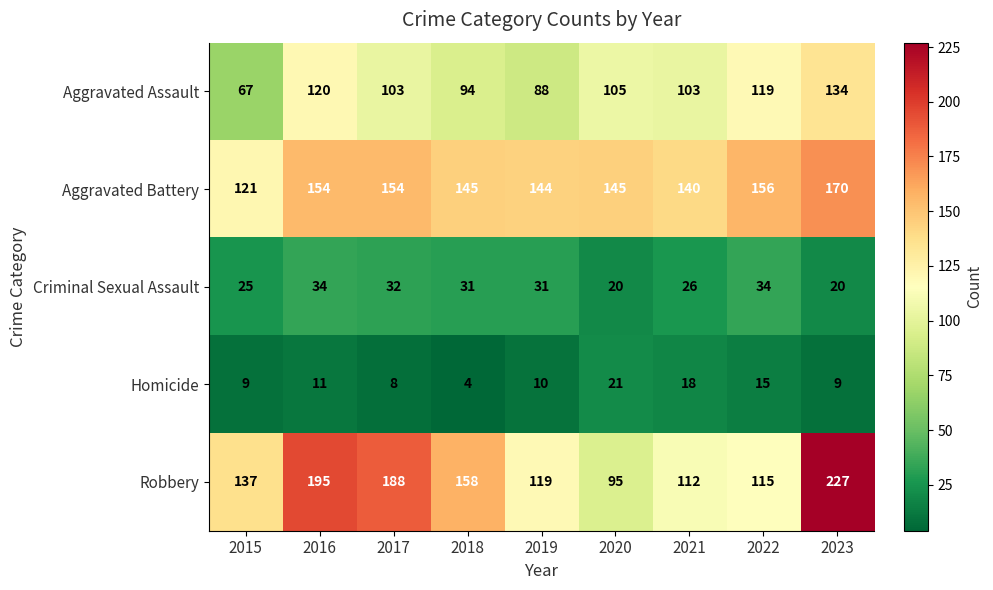

Which series has the widest spread of values?

Robbery